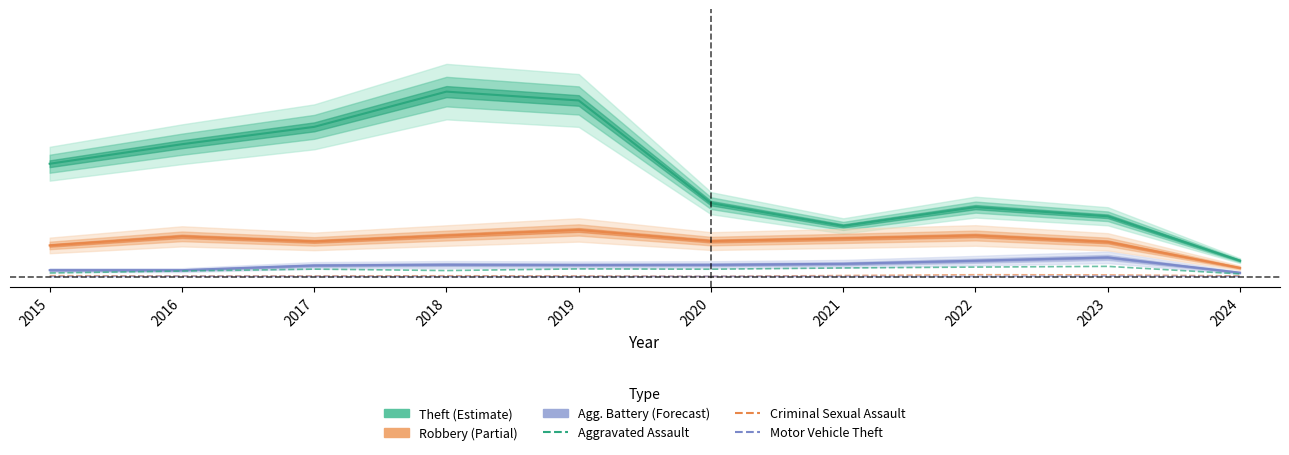

Rank the categories by Aggravated Assault value from lowest to highest.

2024, 2015, 2016, 2018, 2020, 2017, 2019, 2021, 2022, 2023